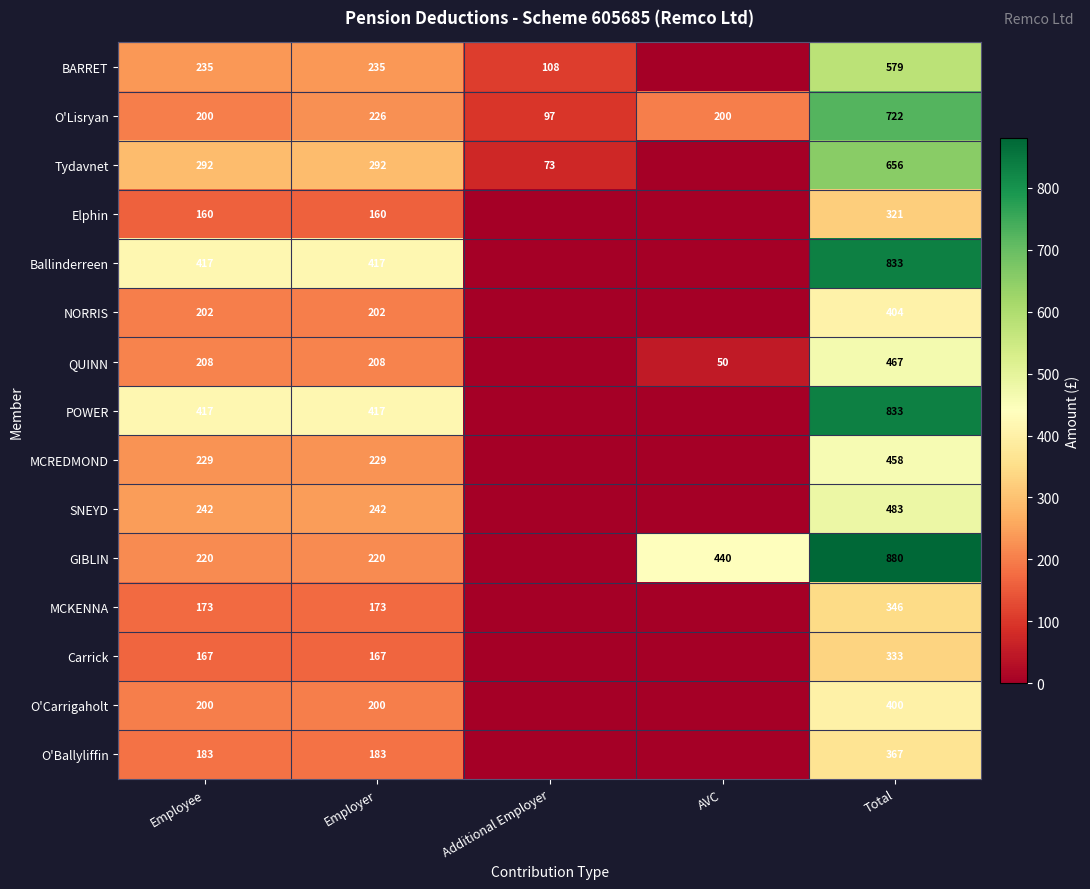

What is the sum of the GIBLIN values at Total and Employer?

1100